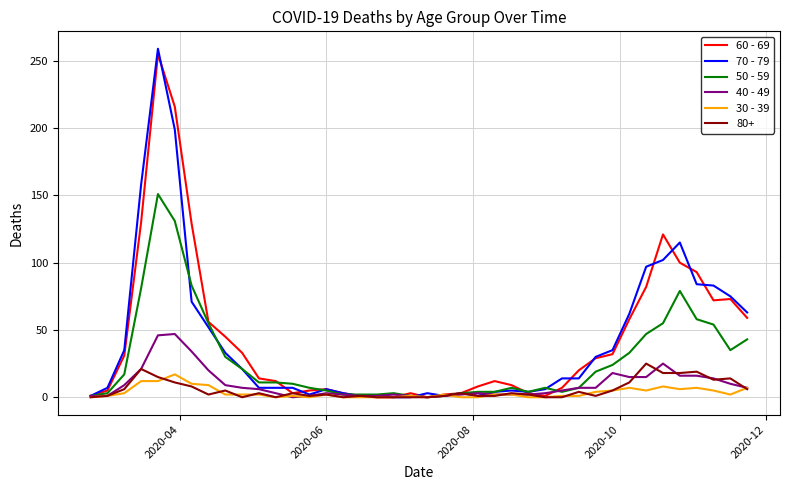

Which series has the largest range (max minus min)?

70 - 79